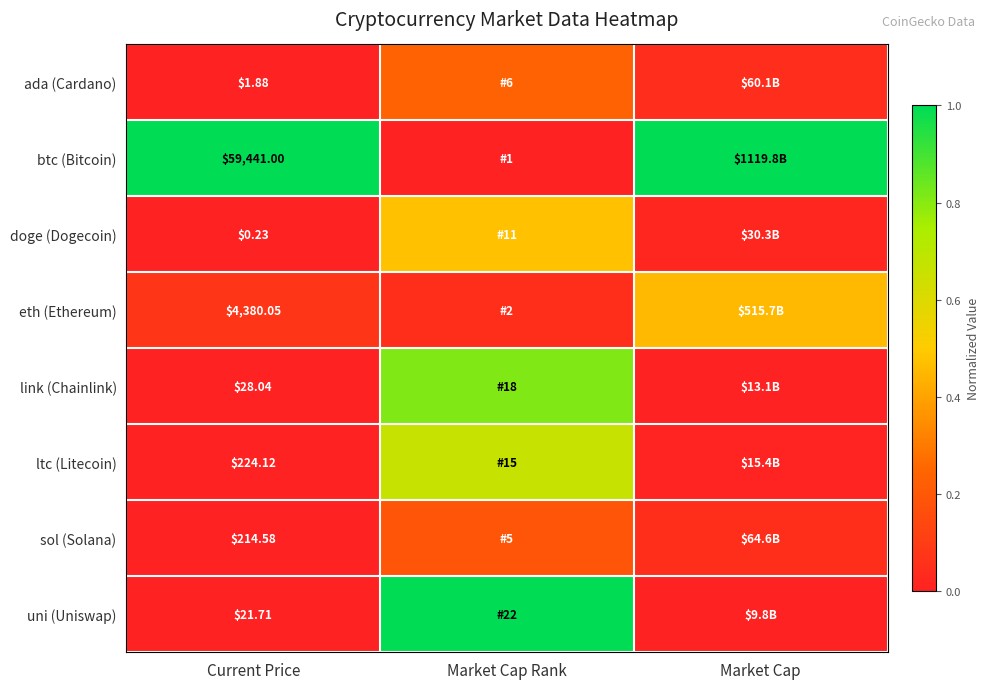

Is the value of ltc (Litecoin) at Current Price greater than the value of btc (Bitcoin) at Current Price?

No